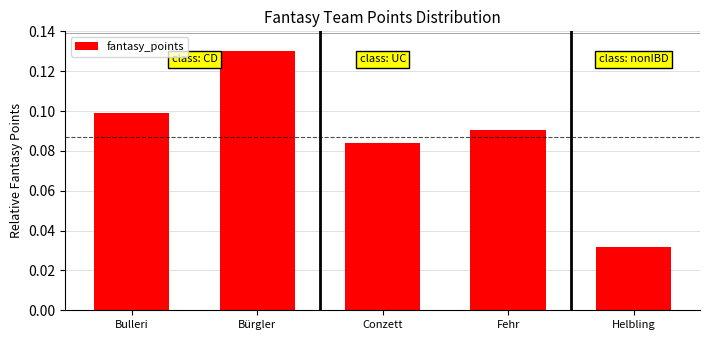

Where is the data nearest to the value 0?

Helbling